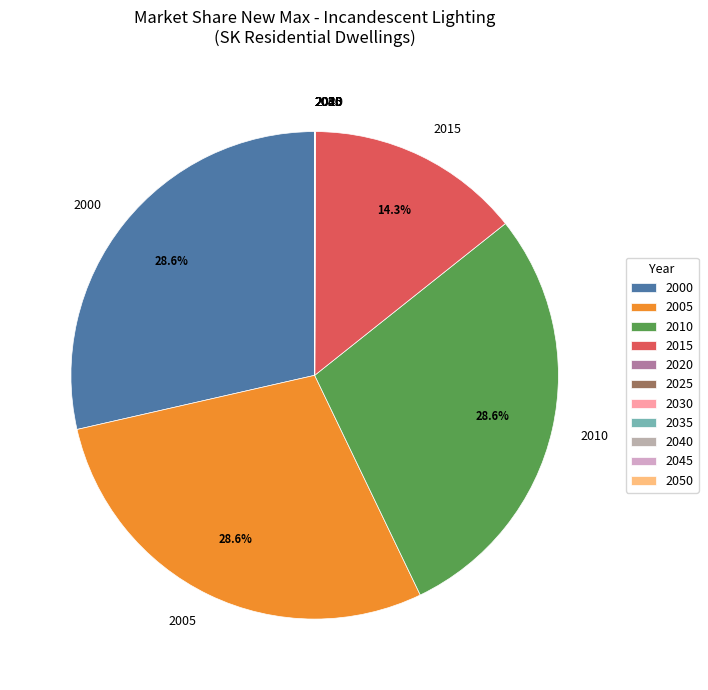

Is 2000 the majority of the pie?

No